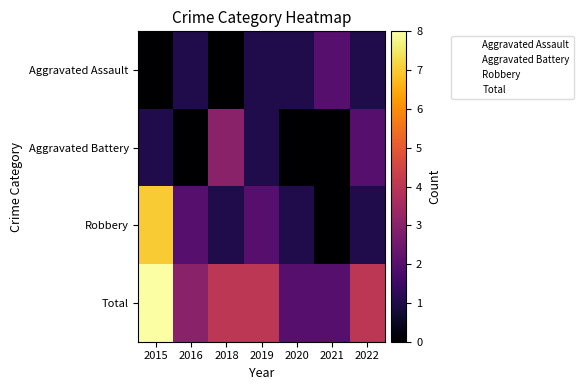

At which label is Aggravated Battery closest to 1?

2015